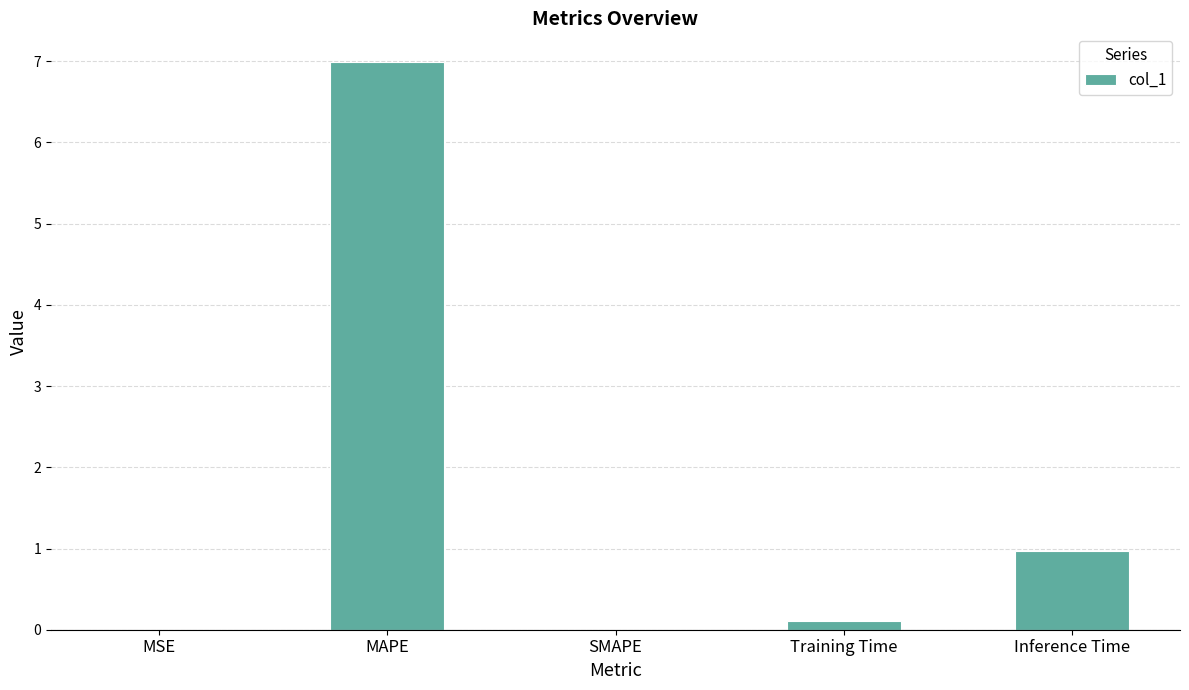

True or false: the data shows 0.2 at Inference Time.

False